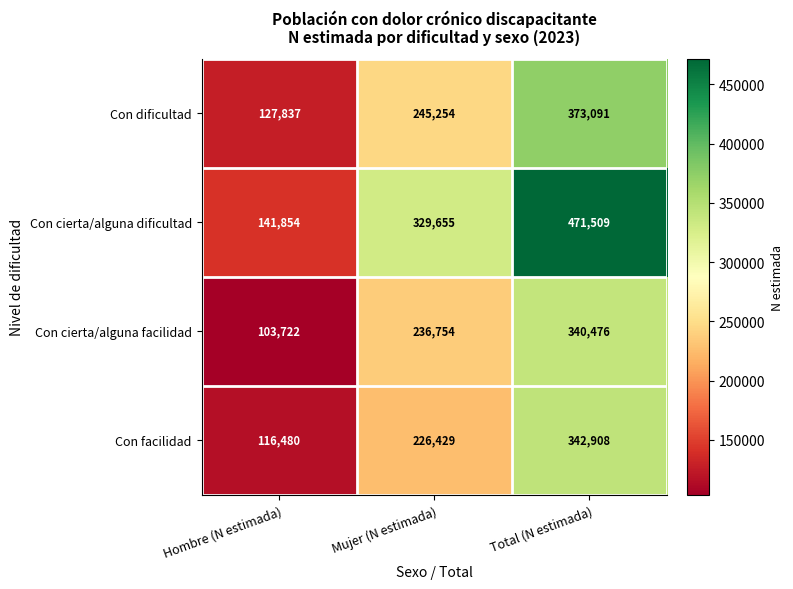

At which category is the sum across all series the highest?

Total (N estimada)